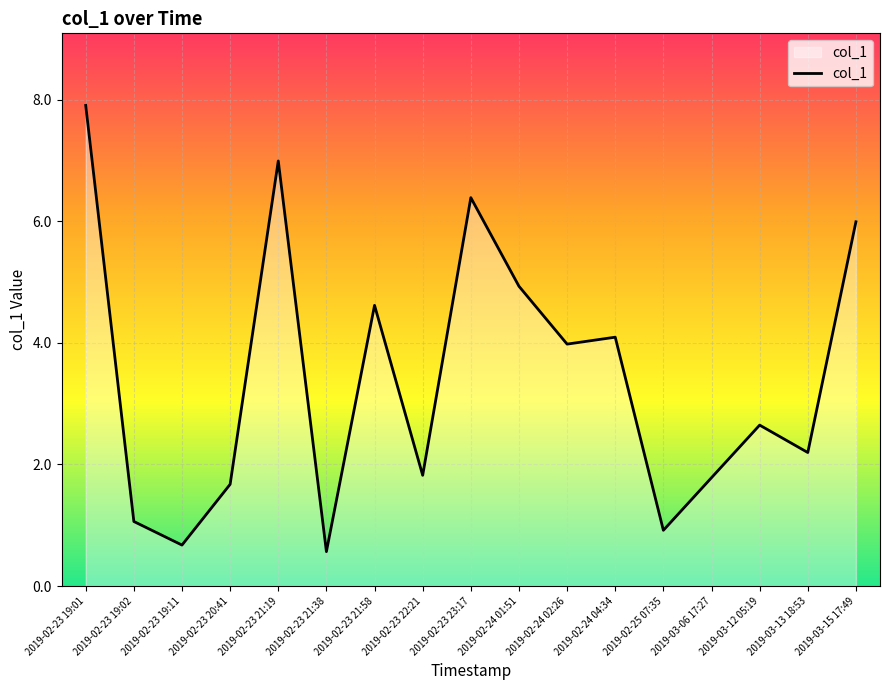

The value at 2019-02-23 19:01 is 13.4. True or false?

False